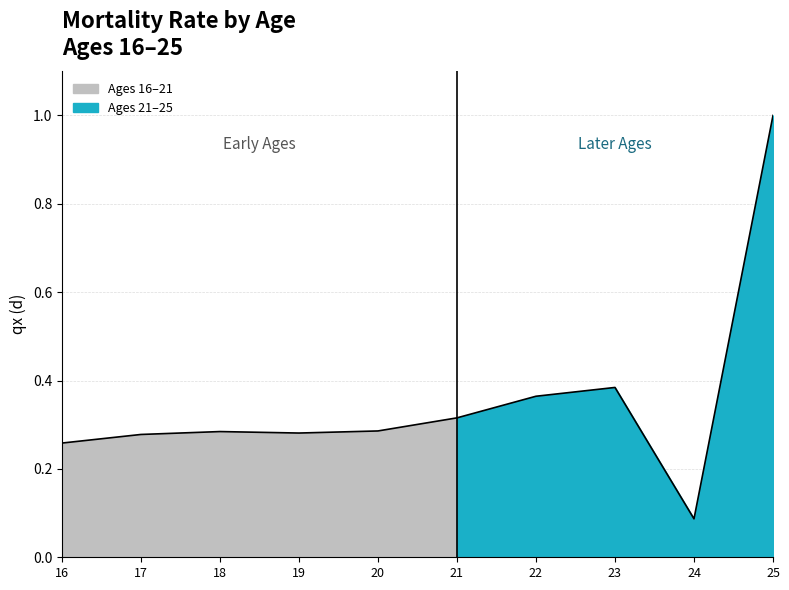

Does the chart have visible grid lines?

Yes